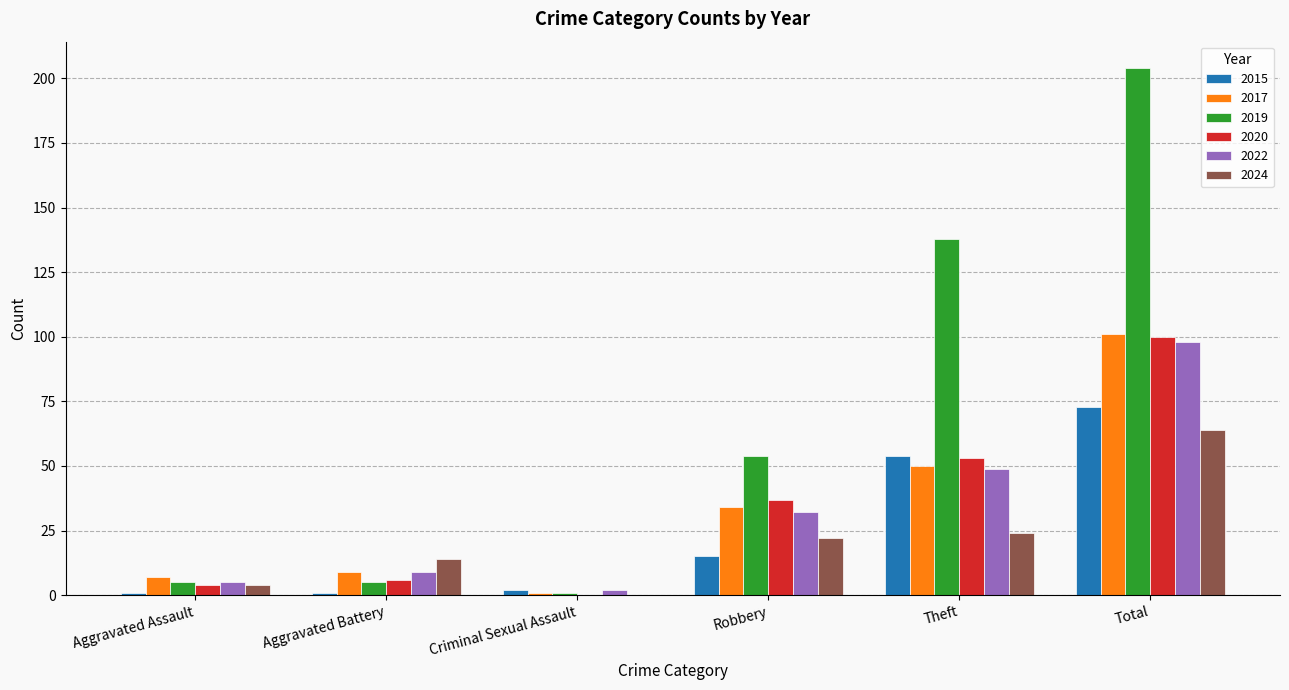

Reading left to right, extract all data points from this chart.

2015: 1	1	2	15	54	73
2017: 7	9	1	34	50	101
2019: 5	5	1	54	138	204
2020: 4	6	0	37	53	100
2022: 5	9	2	32	49	98
2024: 4	14	0	22	24	64